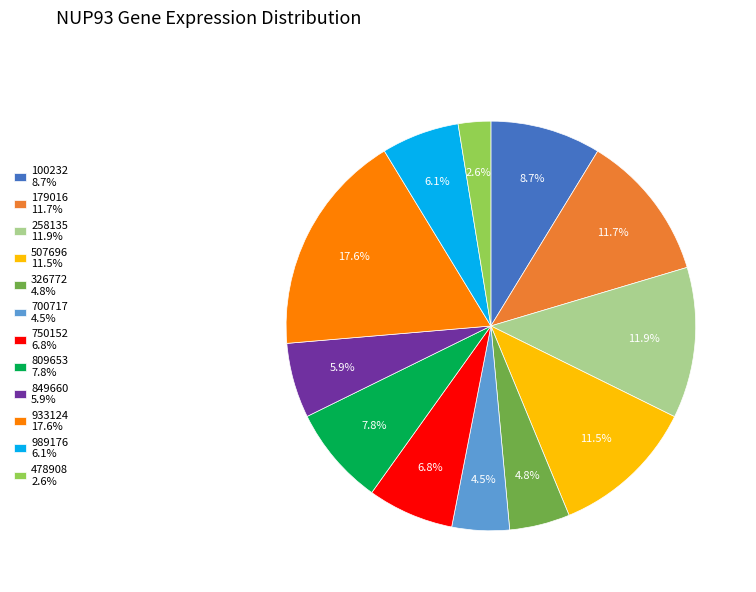

The 258135 slice represents 12% of the pie. True or false?

True